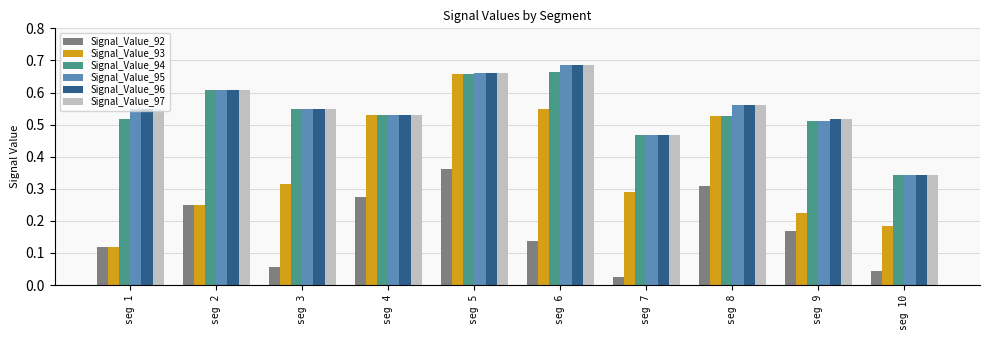

At how many categories does at least one series exceed 0?

10